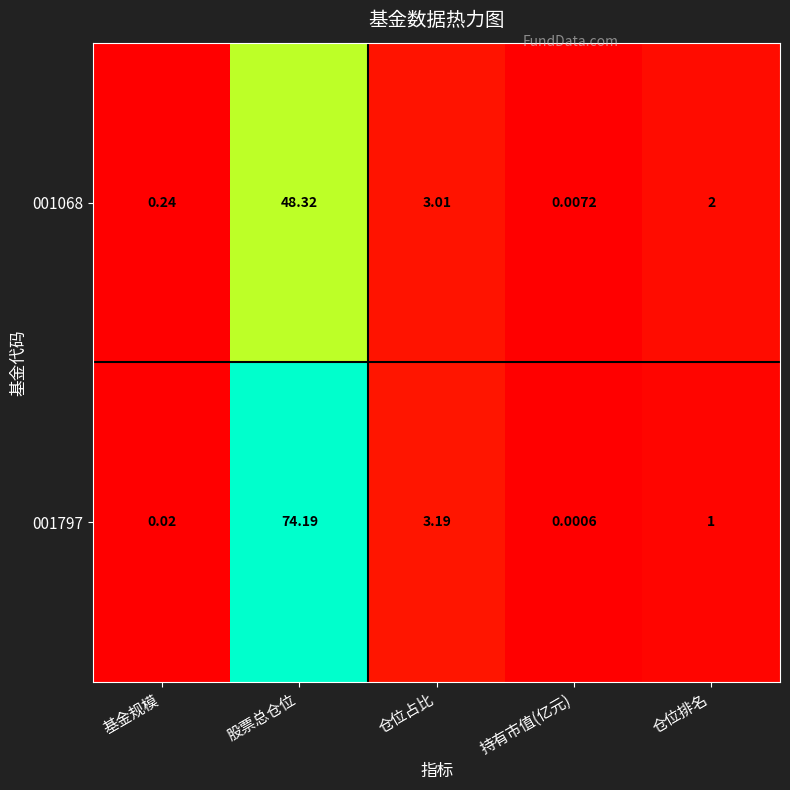

Is the value of 001068 at 仓位占比 greater than the value of 001797 at 股票总仓位?

No